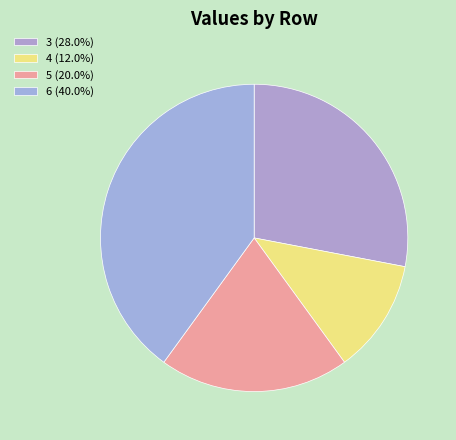

Does any single category account for the majority?

No